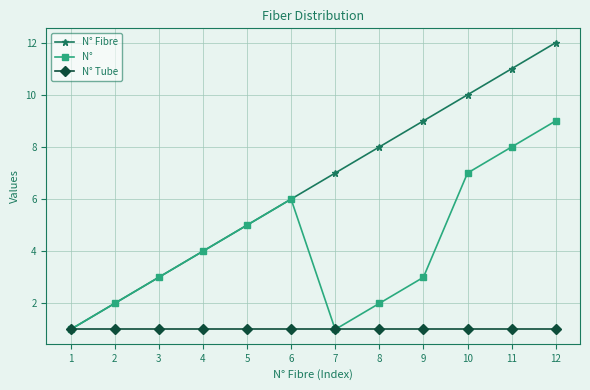

True or false: N° Fibre has more than 2 interior local peaks.

False